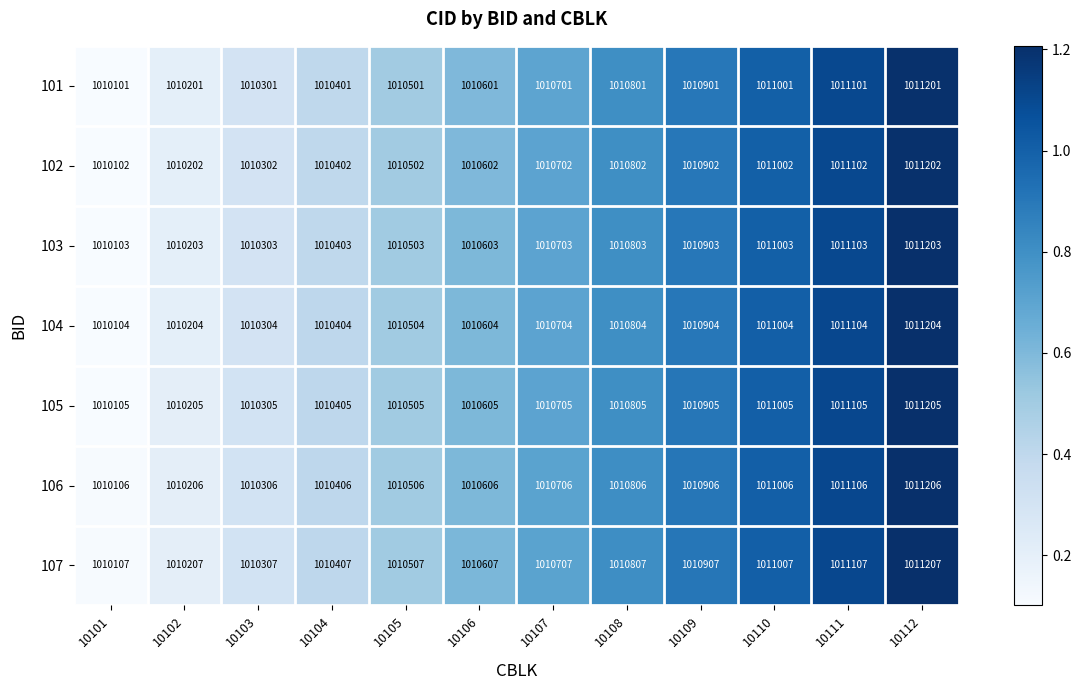

What is the smallest value displayed?

1010101